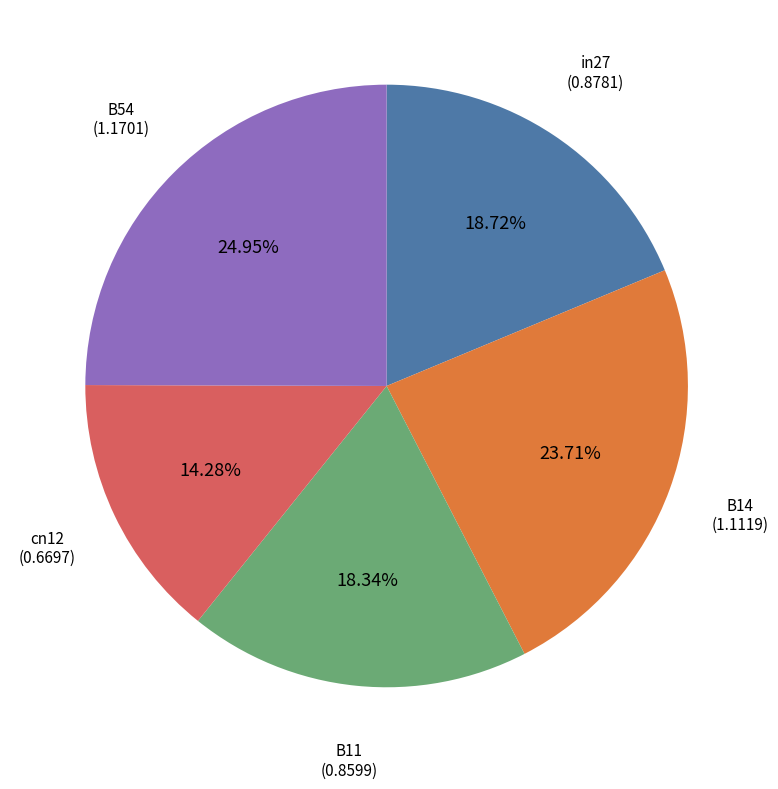

What portion of the pie excludes B11?

81.7%